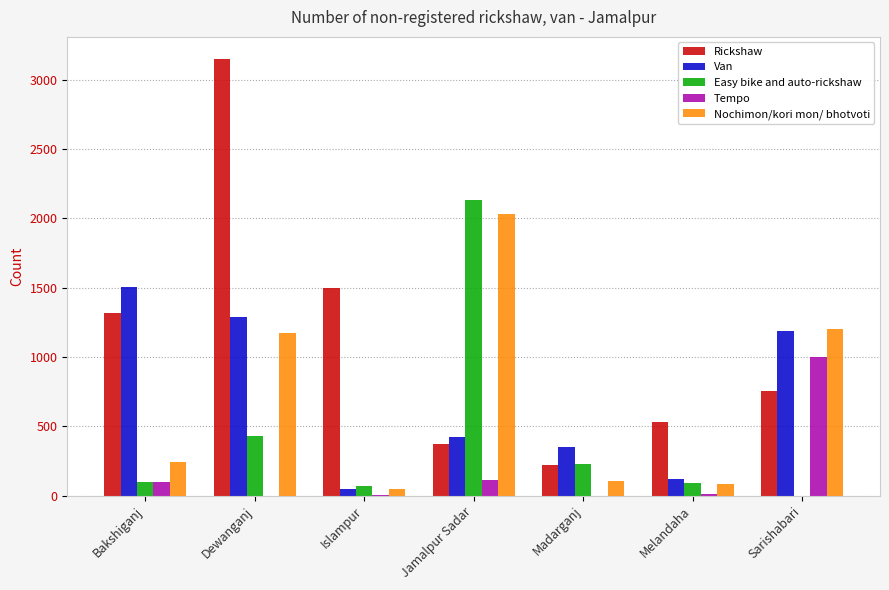

The Easy bike and auto-rickshaw series shows 71 at Islampur. True or false?

True